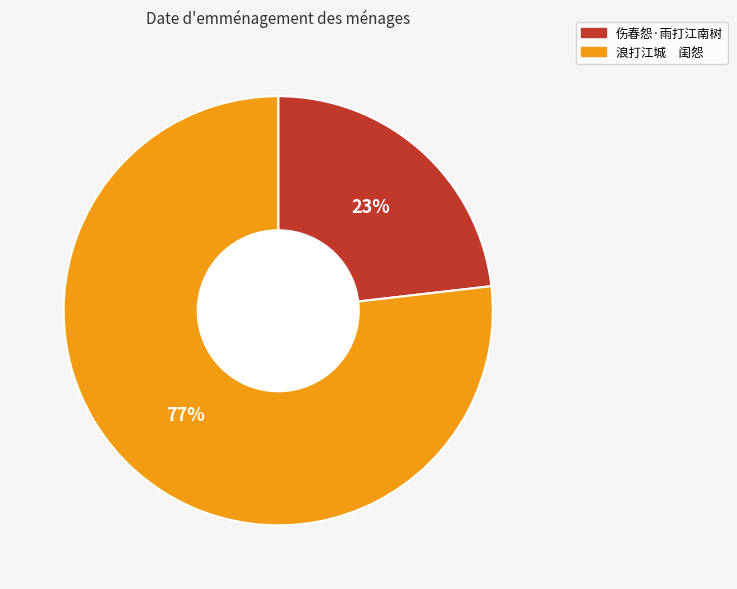

Which category accounts for the majority?

浪打江城 闺怨